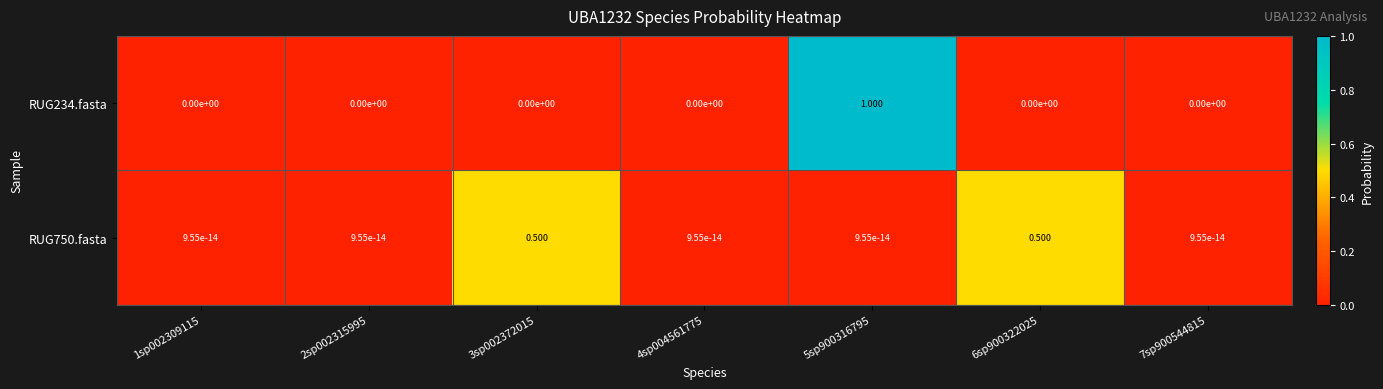

Is the value of RUG234.fasta at 7sp900544815 greater than the value of RUG750.fasta at 6sp900322025?

No